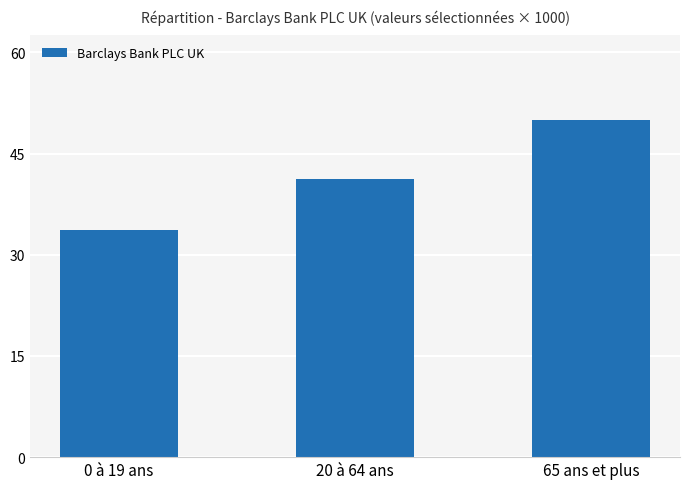

What is the ratio of the value at 20 à 64 ans to the value at 65 ans et plus?

0.8